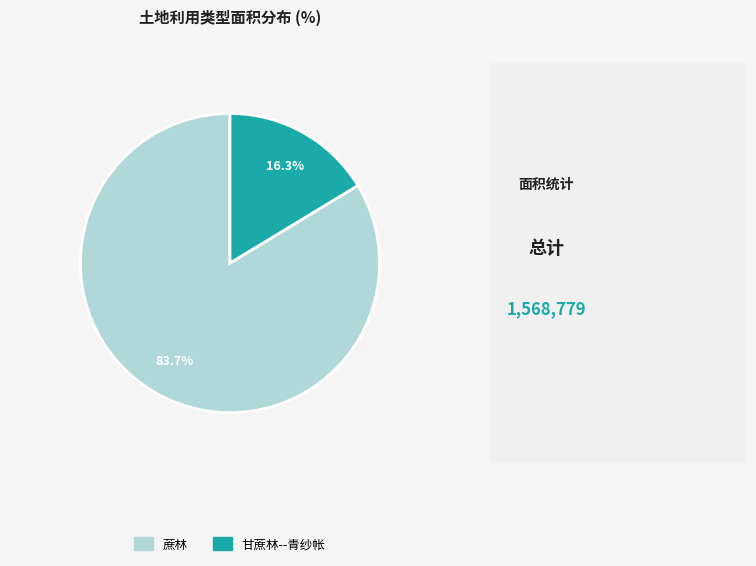

Does any single category account for the majority?

Yes